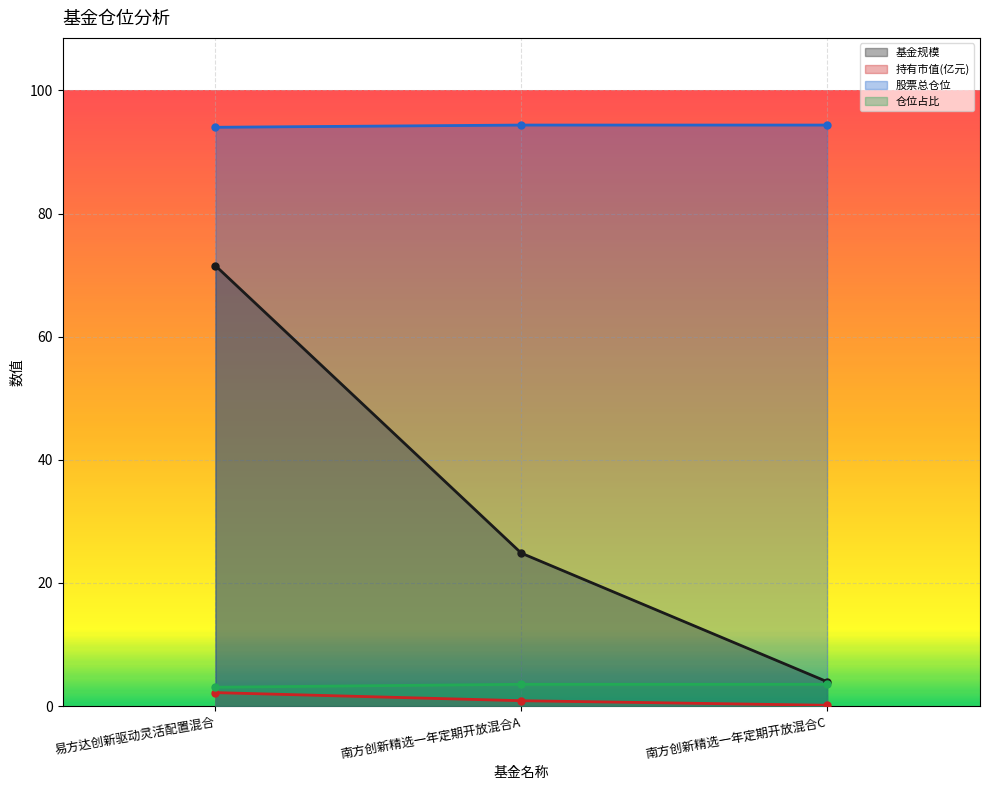

What is the maximum value shown in the chart?

94.4